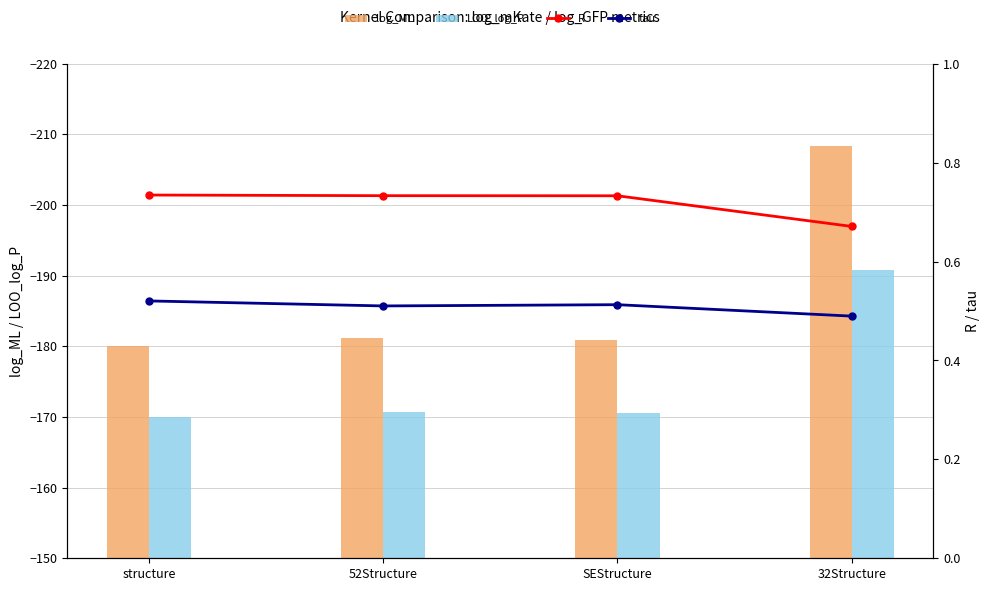

What is the highest value of the tau series?

0.5